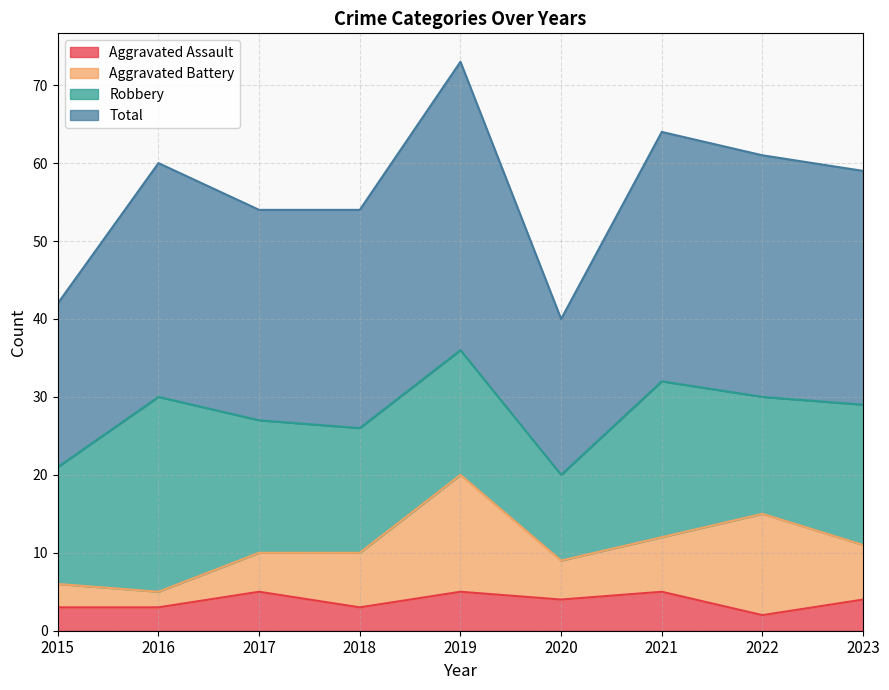

At which category does the chart reach its minimum across all series?

2022